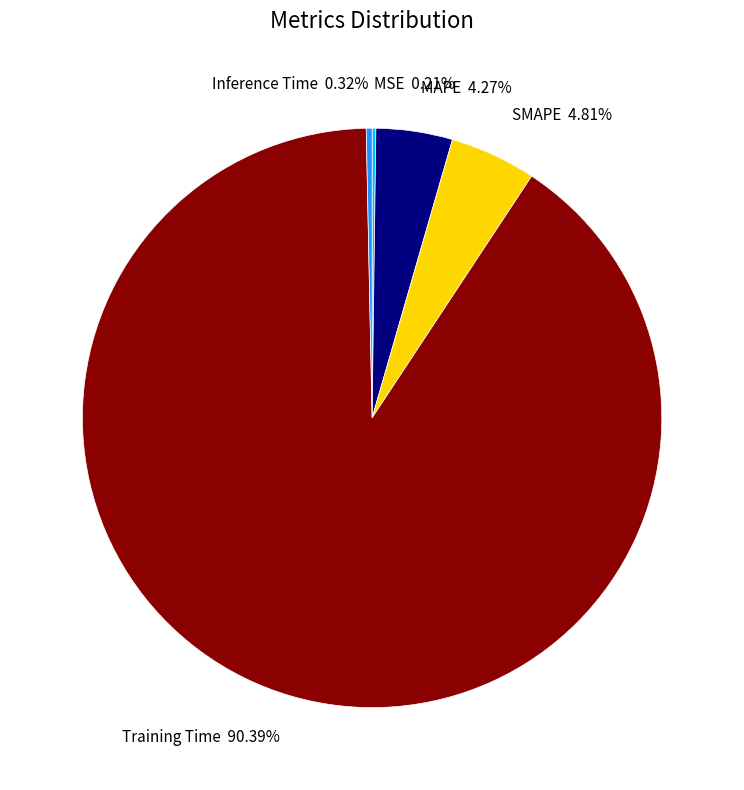

Is there a majority slice in this chart?

Yes